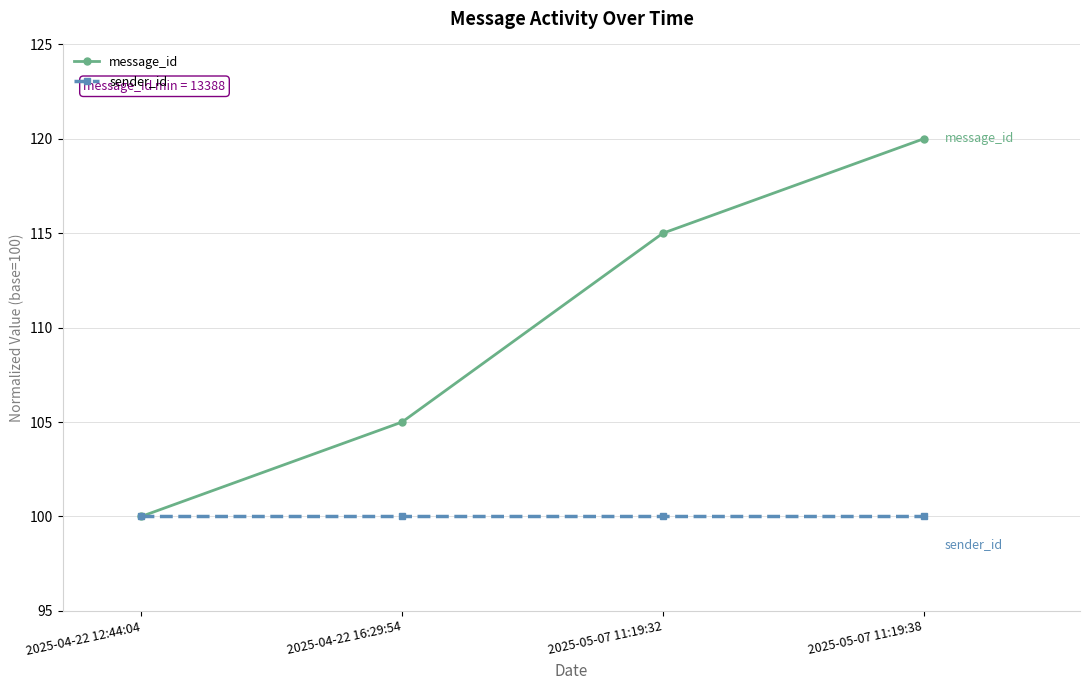

What is the label of the 3rd point from the right?

2025-04-22 16:29:54